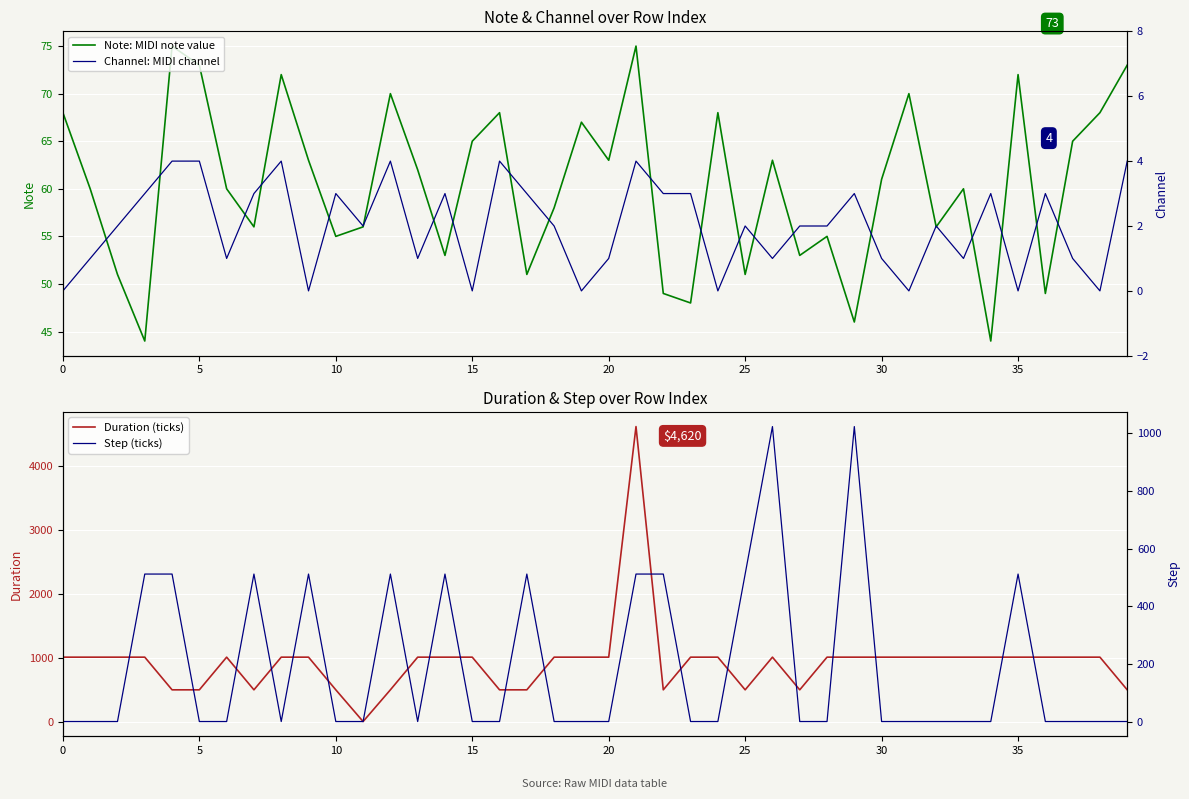

How many interior local valleys does the Channel: MIDI channel series have?

12